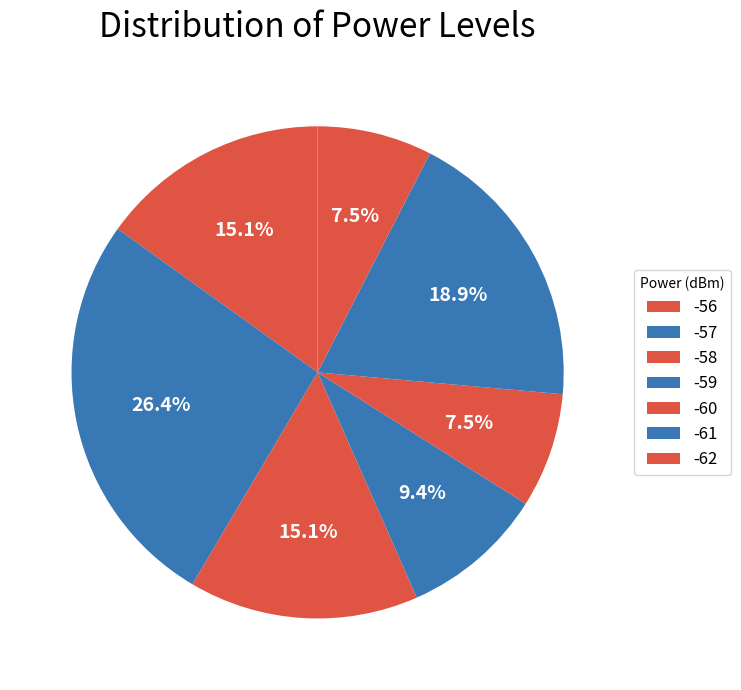

To the nearest percent, what is the difference between the -59 and -60 slice percentages?

2%